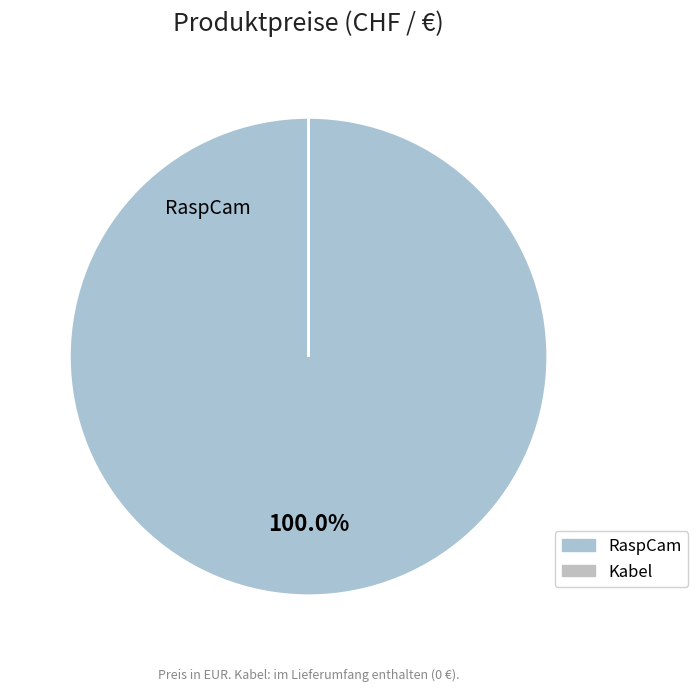

Between RaspCam and Kabel, which is larger?

RaspCam